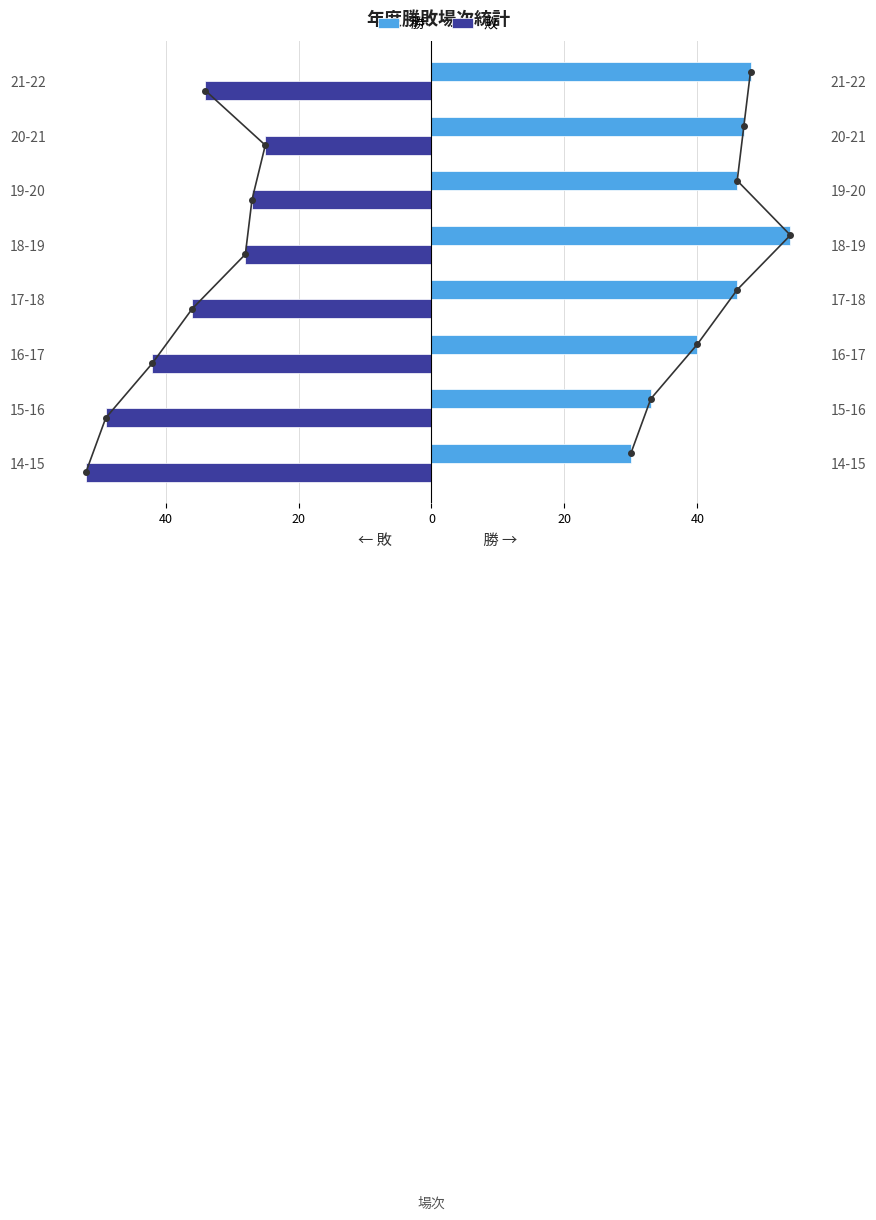

Between 17-18 and 21-22, which series saw the biggest shift?

勝